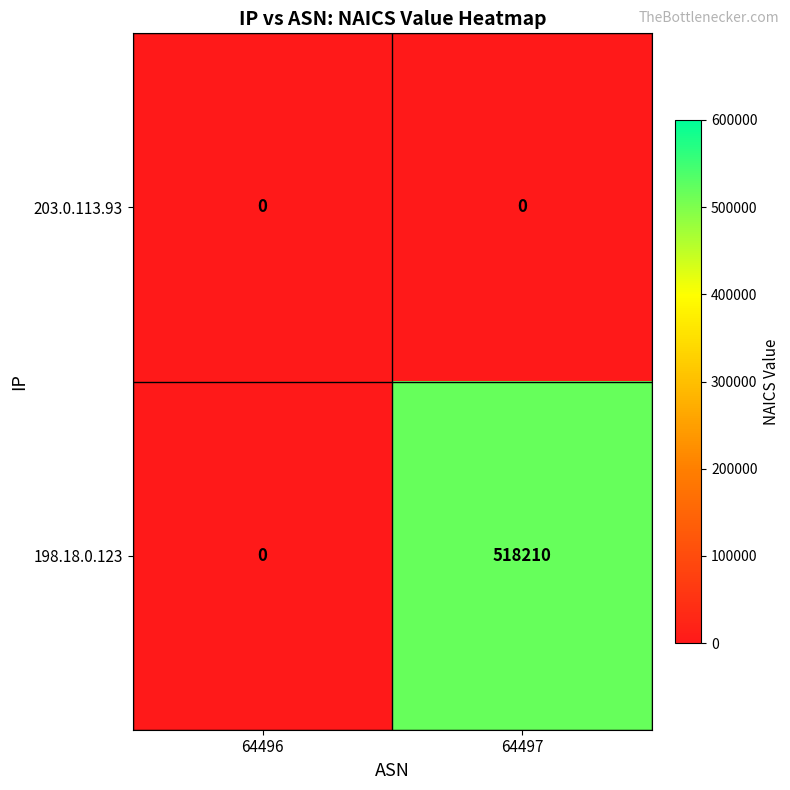

Where is 198.18.0.123 nearest to the value 259105?

64496